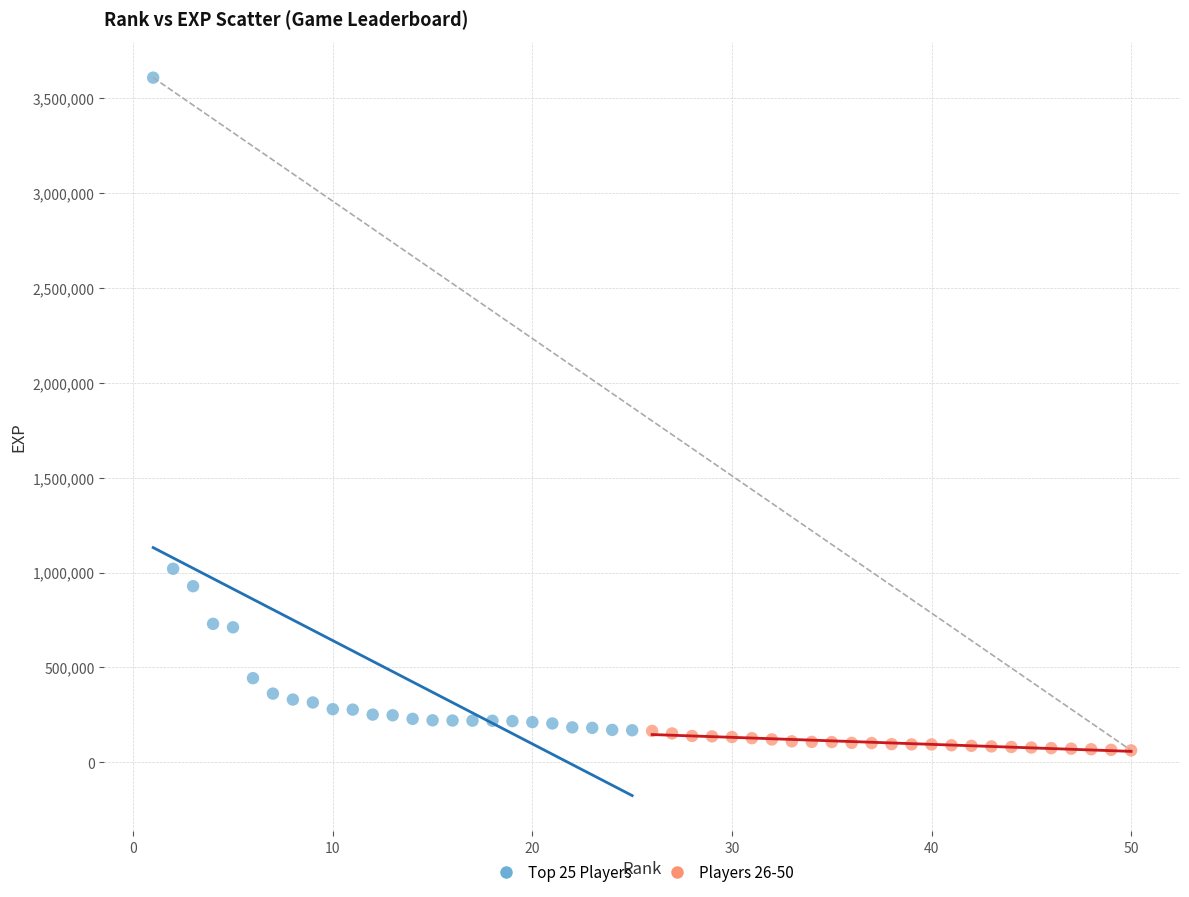

Which series has the largest Y range (max minus min)?

Top 25 Players